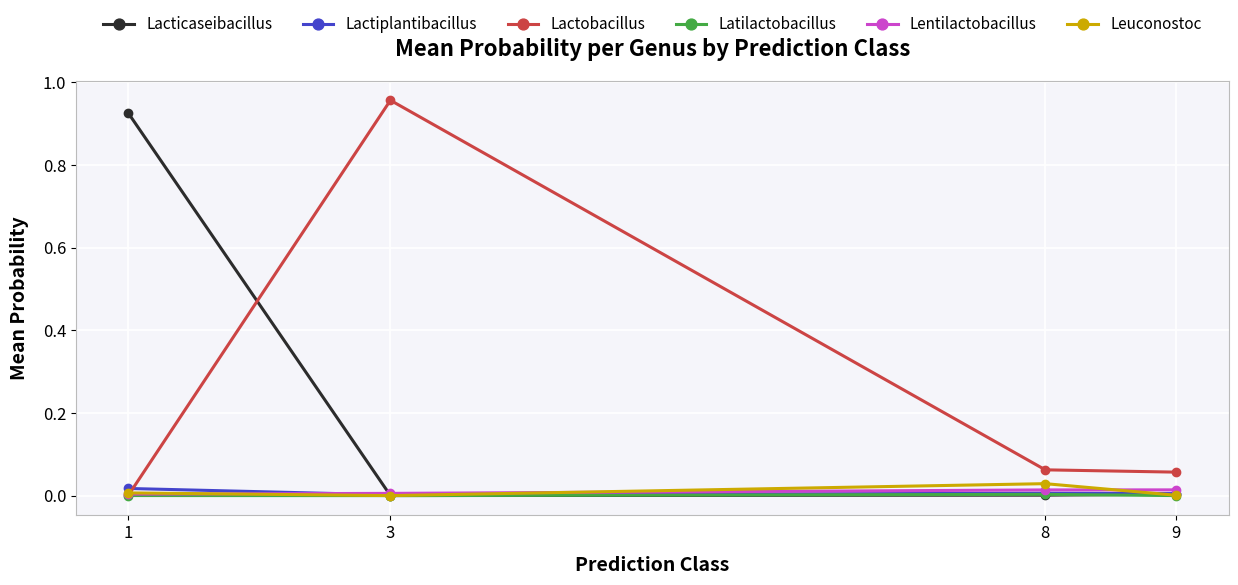

Is this an area chart (filled region under the line)?

No